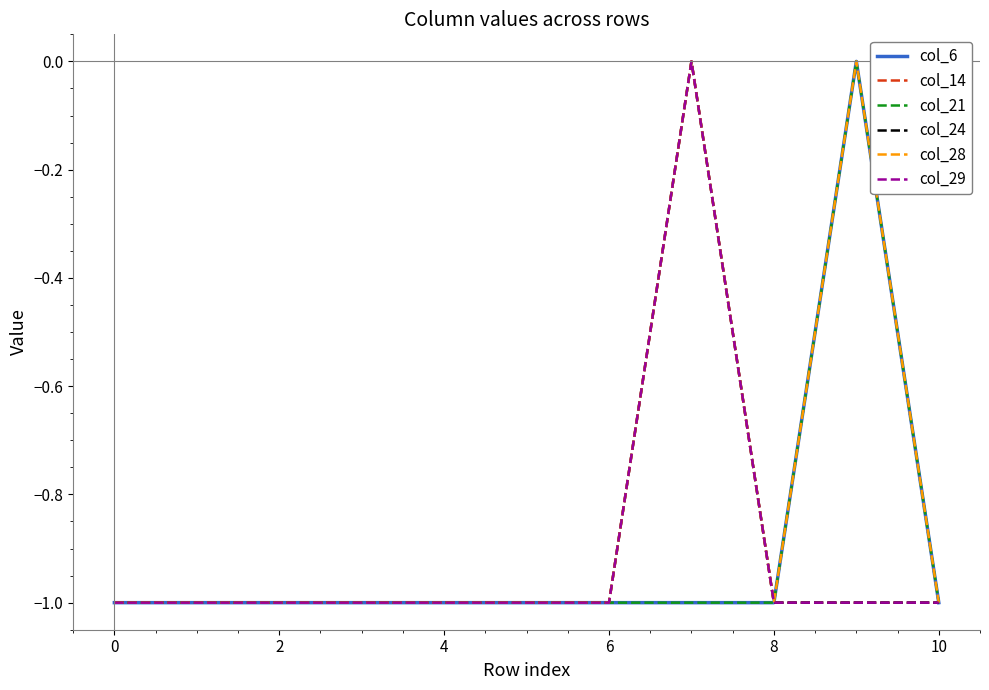

Does the chart display data point markers on the line(s)?

No